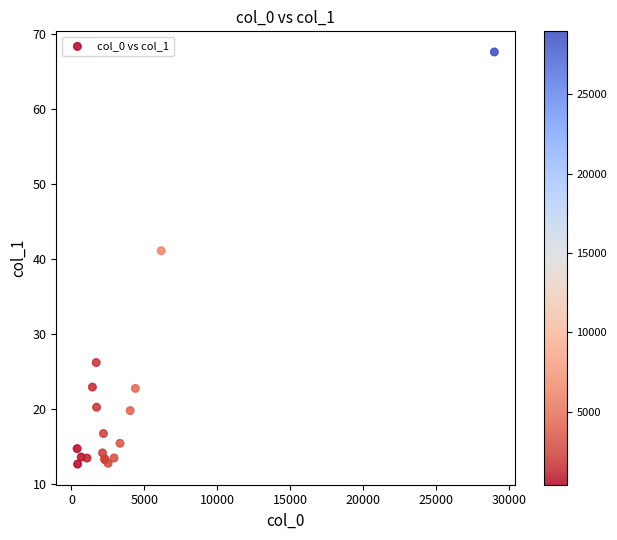

What Y value in the scatter plot is closest to 40?

41.1